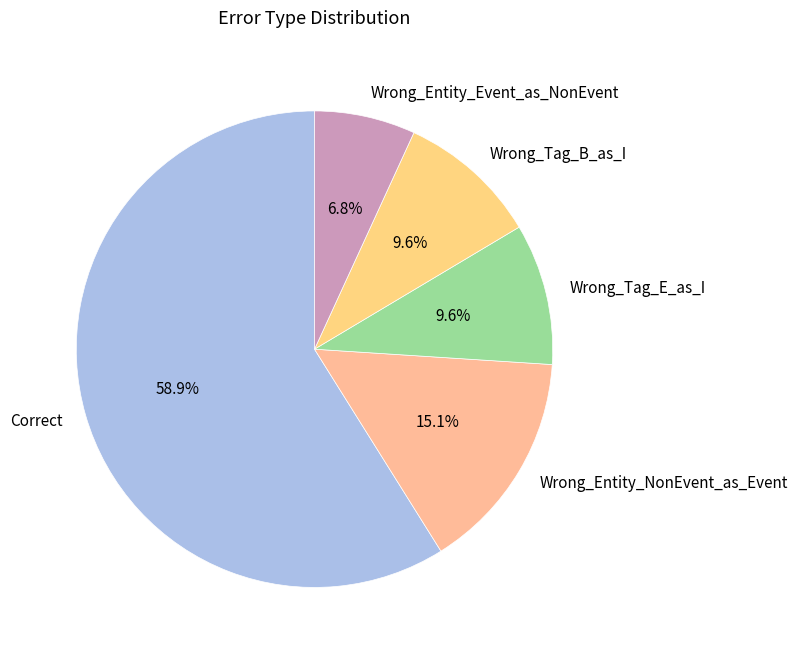

True or false: Wrong_Entity_Event_as_NonEvent accounts for 14% of the total.

False